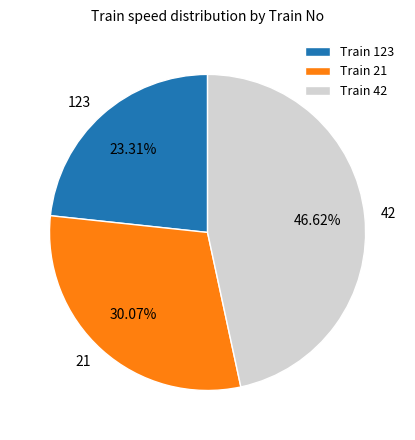

To the nearest percent, what portion does 21 represent?

30%